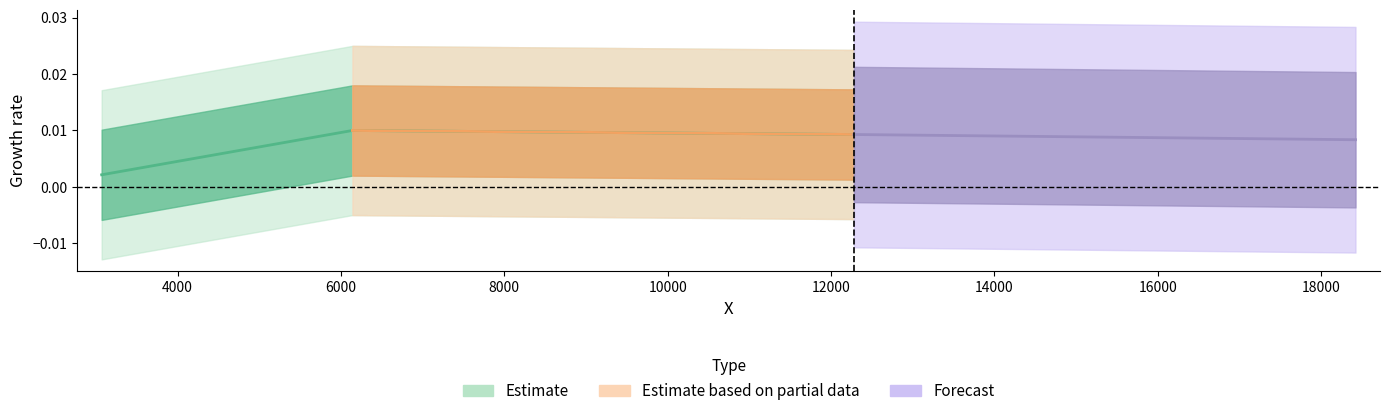

Rank the categories by value from highest to lowest.

6140, 12280, 3070